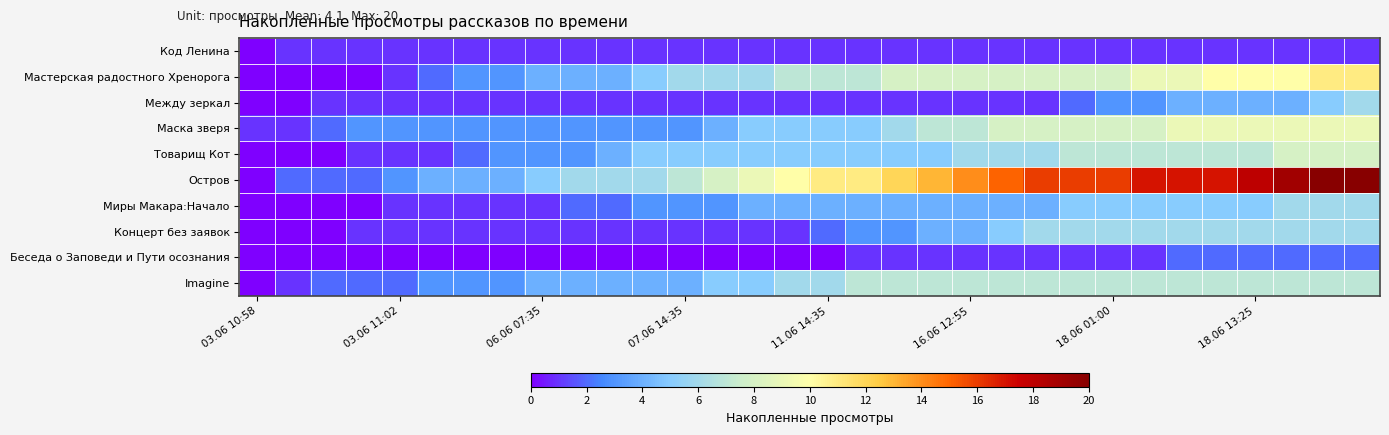

Which series has the widest spread of values?

Остров